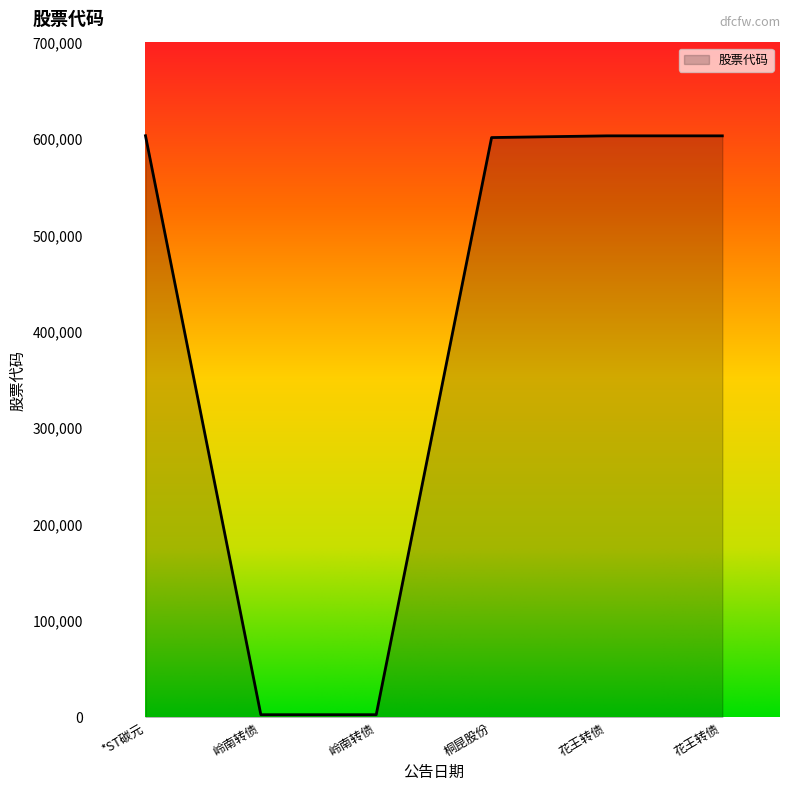

What is the sum of all values?

2415814